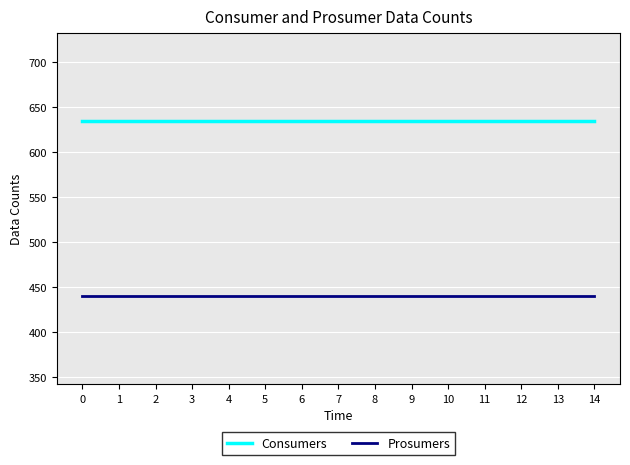

Rank the series by their maximum value, from lowest to highest.

Prosumers, Consumers